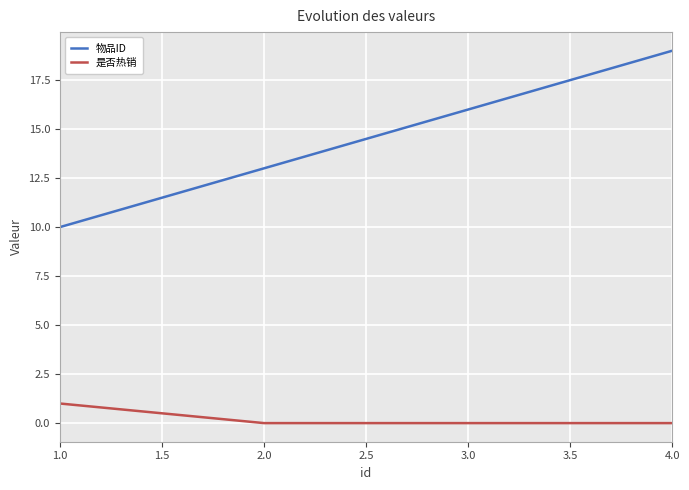

At which category is the sum across all series the highest?

4.0